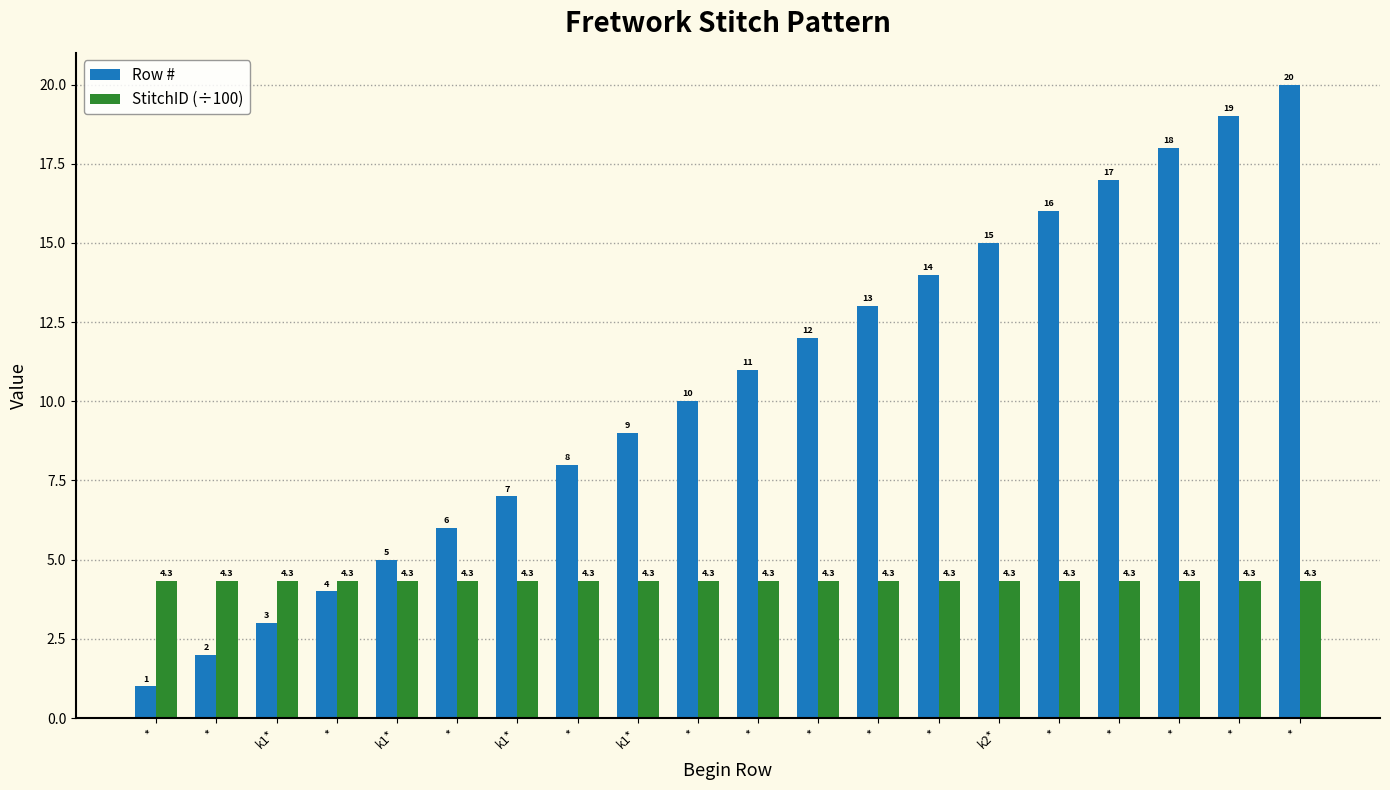

What is the average value of the Row # series?

10.5